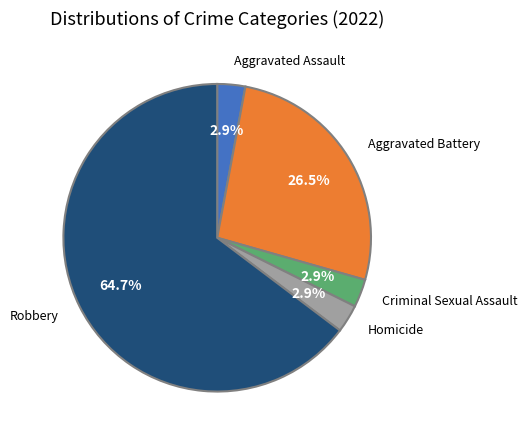

Which slice is the largest?

Robbery